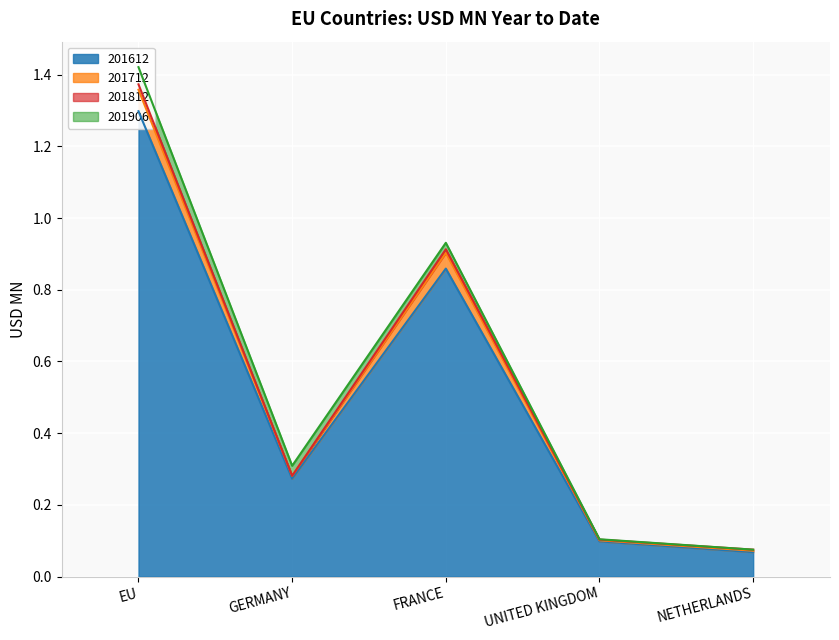

What is the label of the 2nd point from the left?

GERMANY